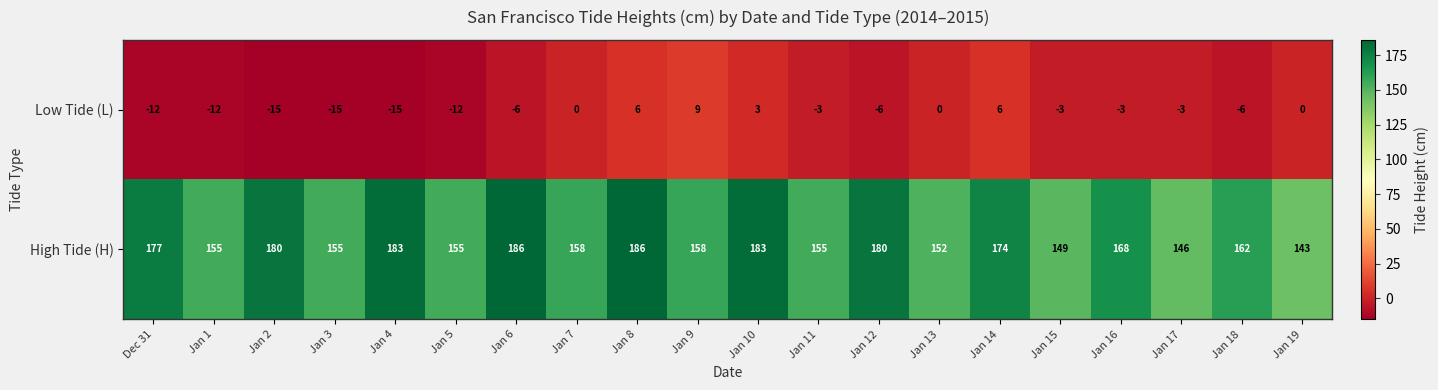

At which category is the sum across all series the highest?

Jan 8